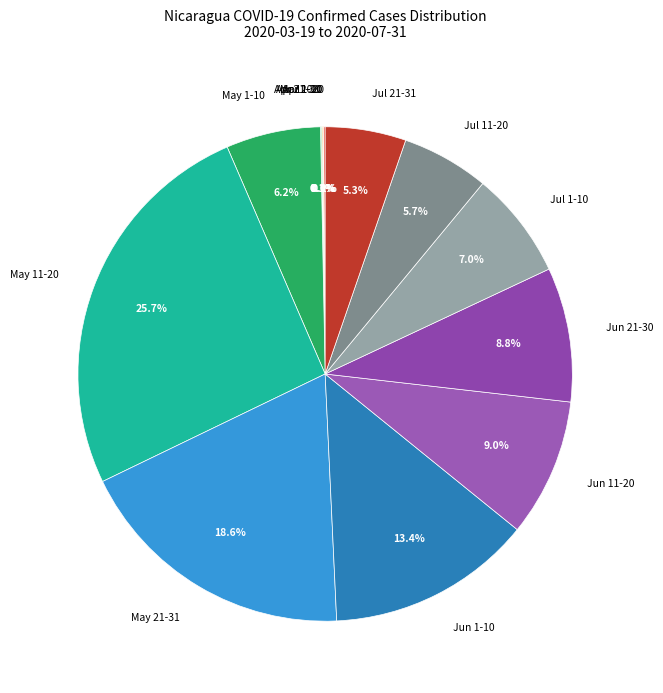

What percentage is NOT represented by Jun 21-30?

91.2%